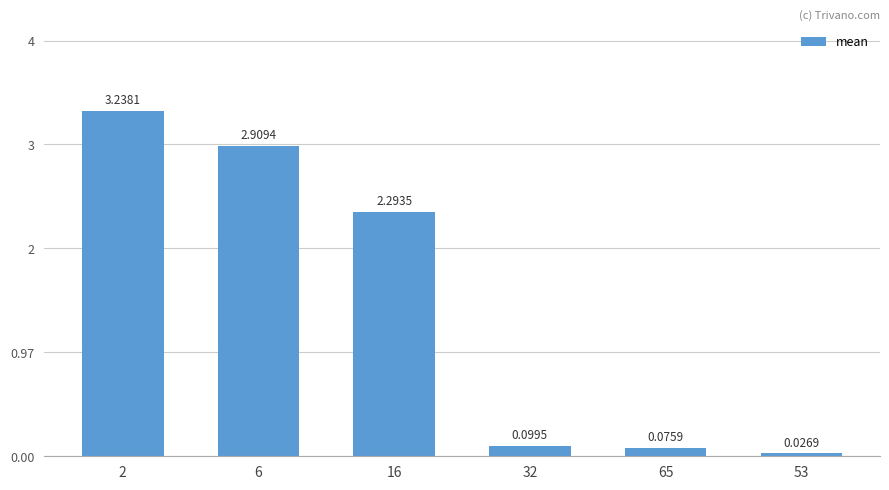

What is the difference between the maximum and second lowest values?

3.2